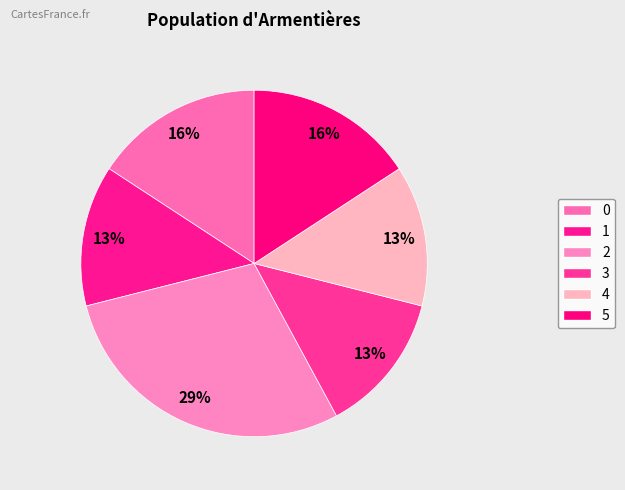

How many slices are in this pie chart?

6